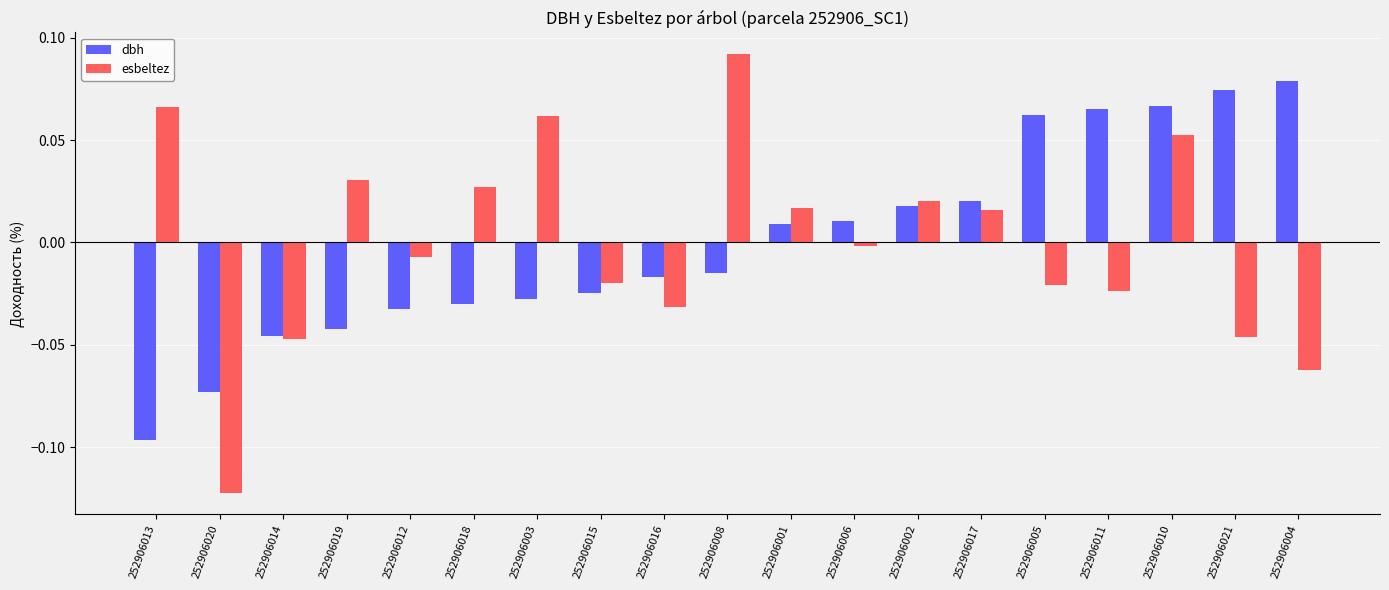

What are all the series names shown in the legend?

dbh, esbeltez